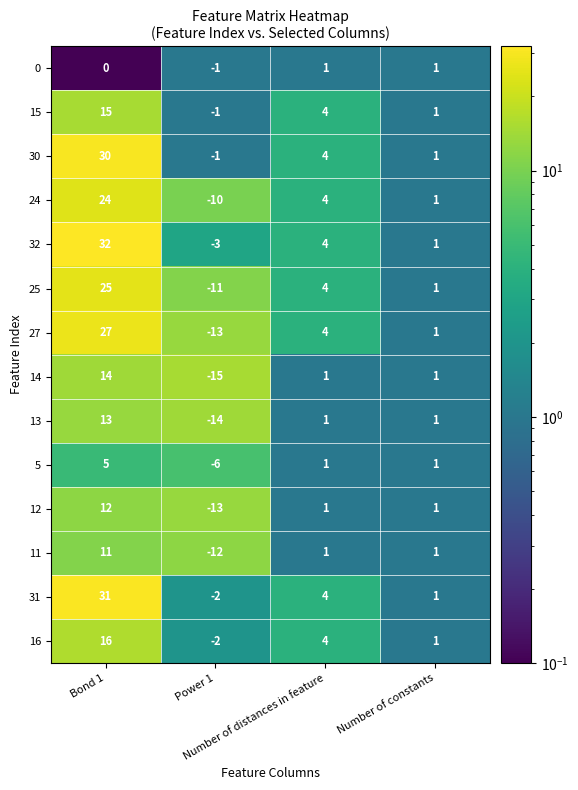

What is the spread (max minus min) of values at Power 1?

14